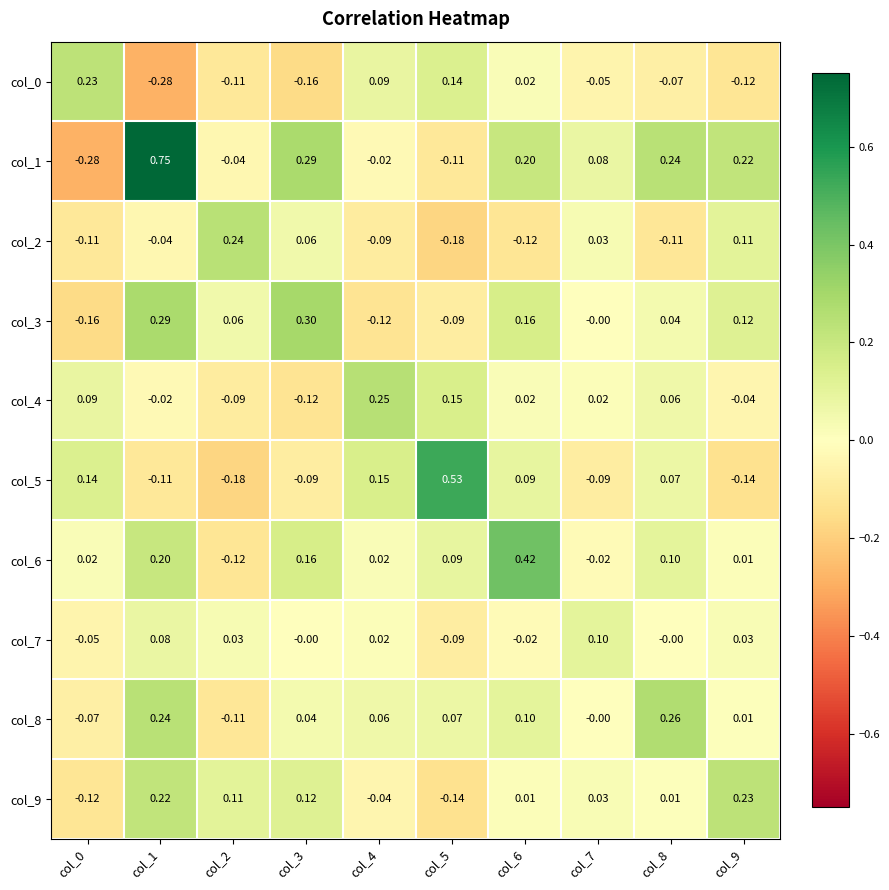

How many values in the col_6 series are below 0?

2